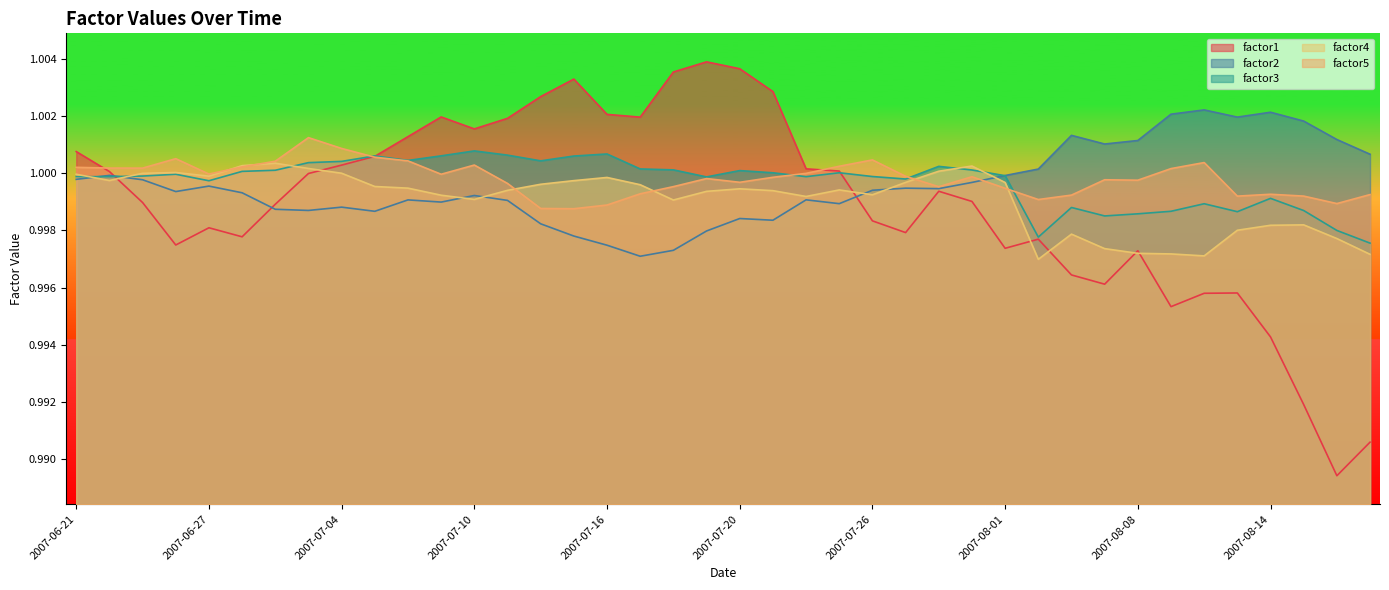

At which category does factor2 reach its first local valley?

2007-06-26